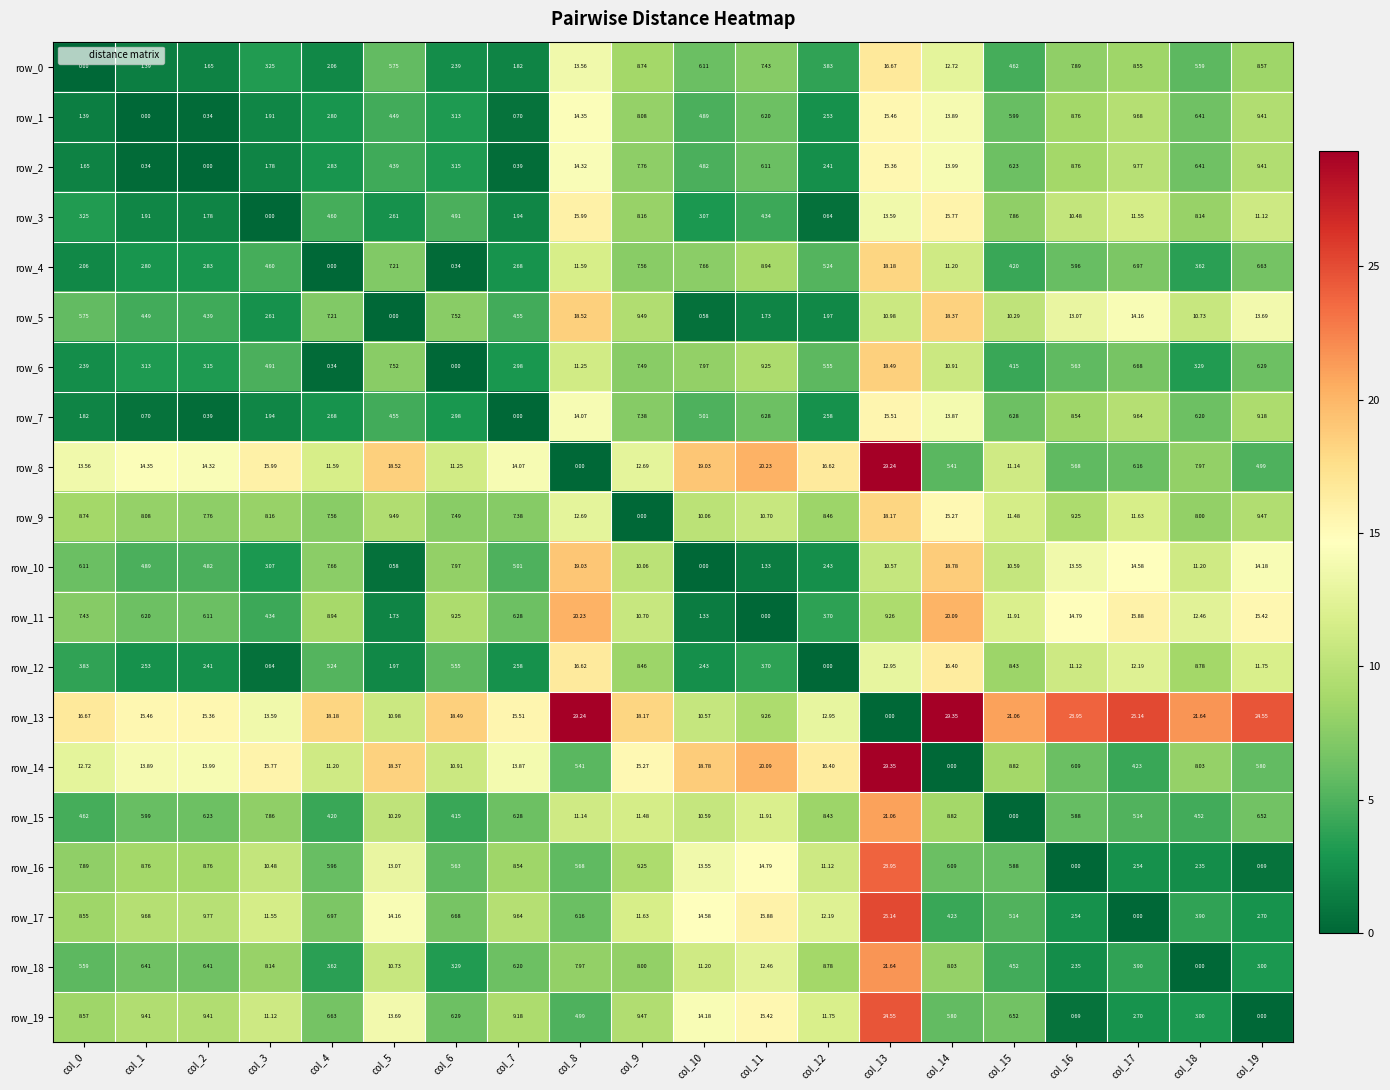

What is the maximum value for row_19?

24.6